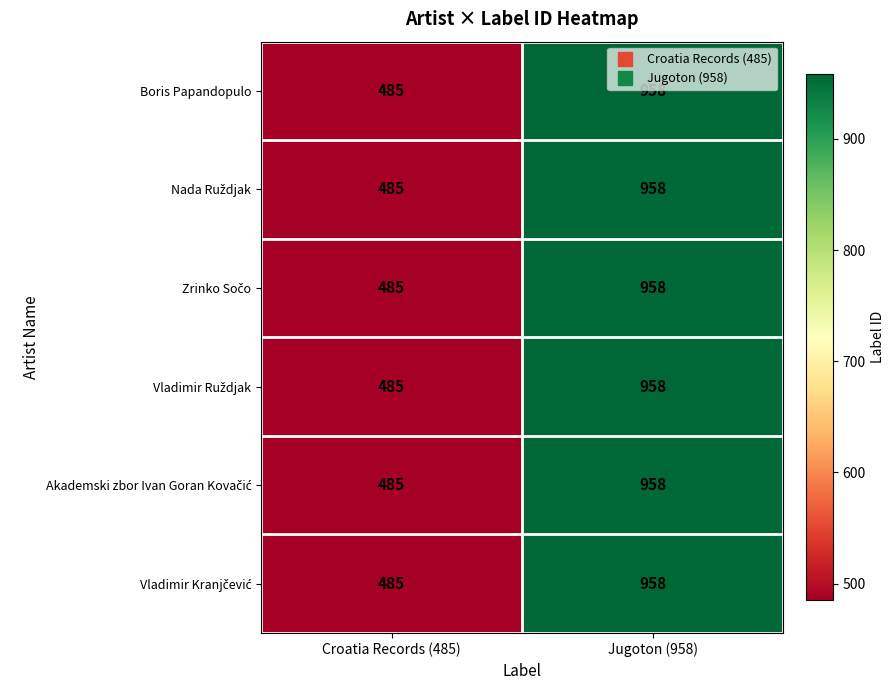

What is the difference between the Boris Papandopulo values at Croatia Records (485) and Jugoton (958)?

473